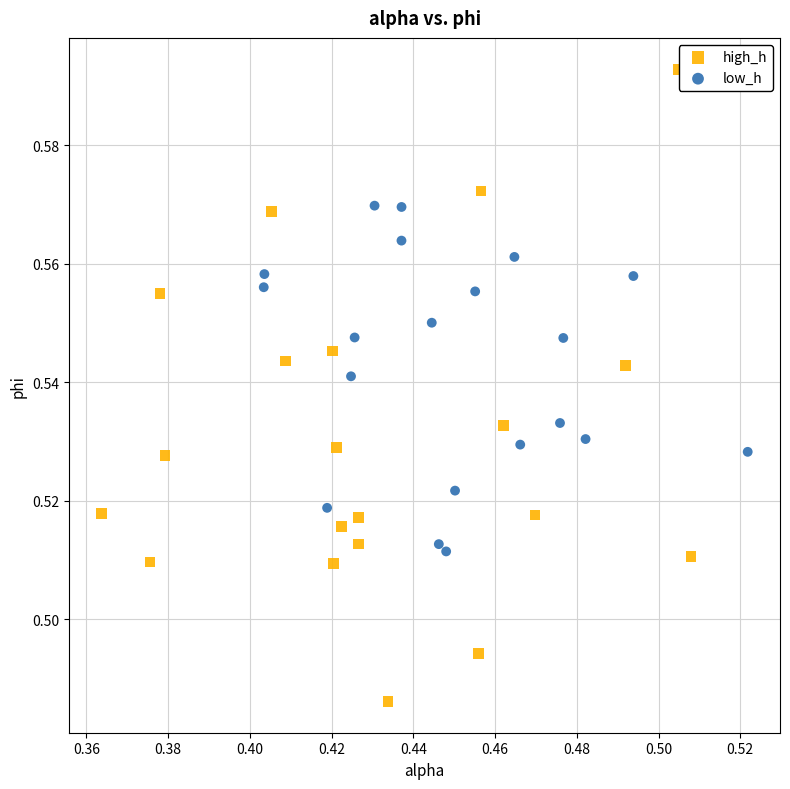

Which series contains the lowest Y value?

high_h